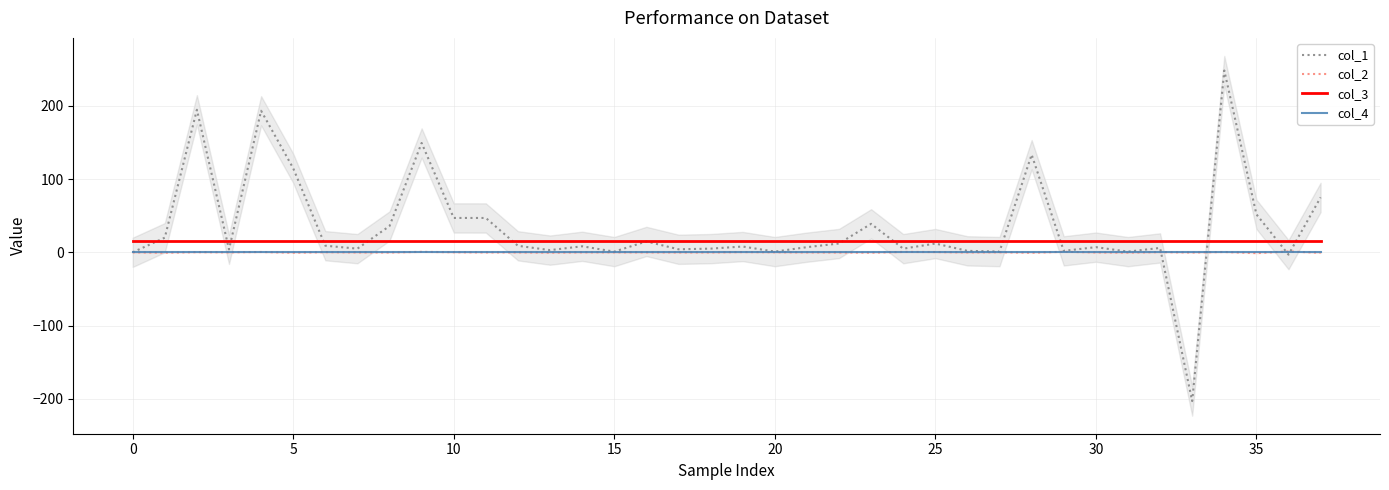

How many values in the col_1 series are below 8?

19